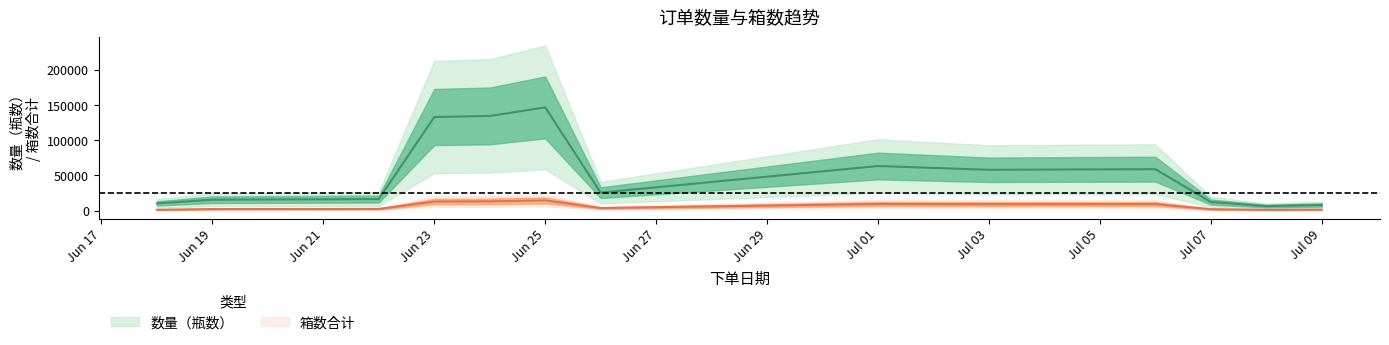

Read the 数量（瓶数） value at 16.

6048